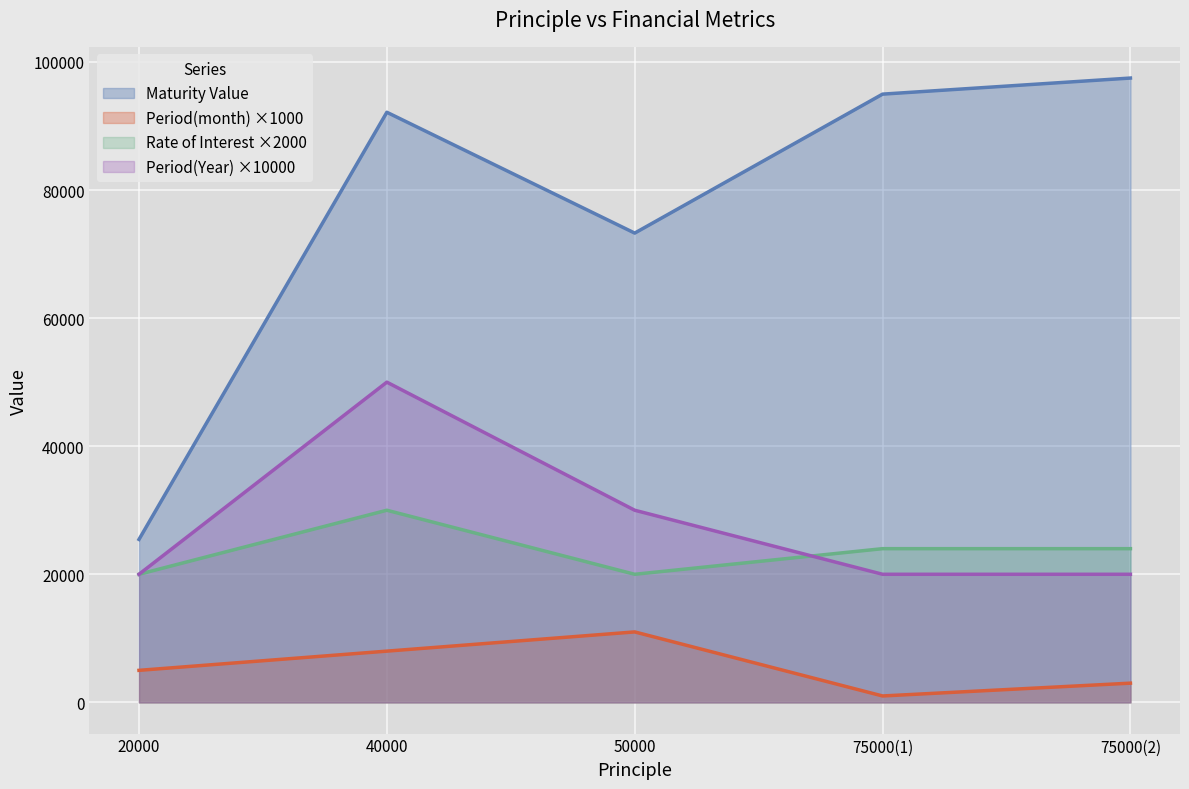

Reading left to right, extract all data points from this chart.

Period(month): 5000.0	8000.0	11000.0	1000.0	3000.0
Maturity Value: 25441.9	92141.9	73274.5	94972.7	97484.0
Rate of Interest: 20000.0	30000.0	20000.0	24000.0	24000.0
Period(Year): 20000.0	50000.0	30000.0	20000.0	20000.0